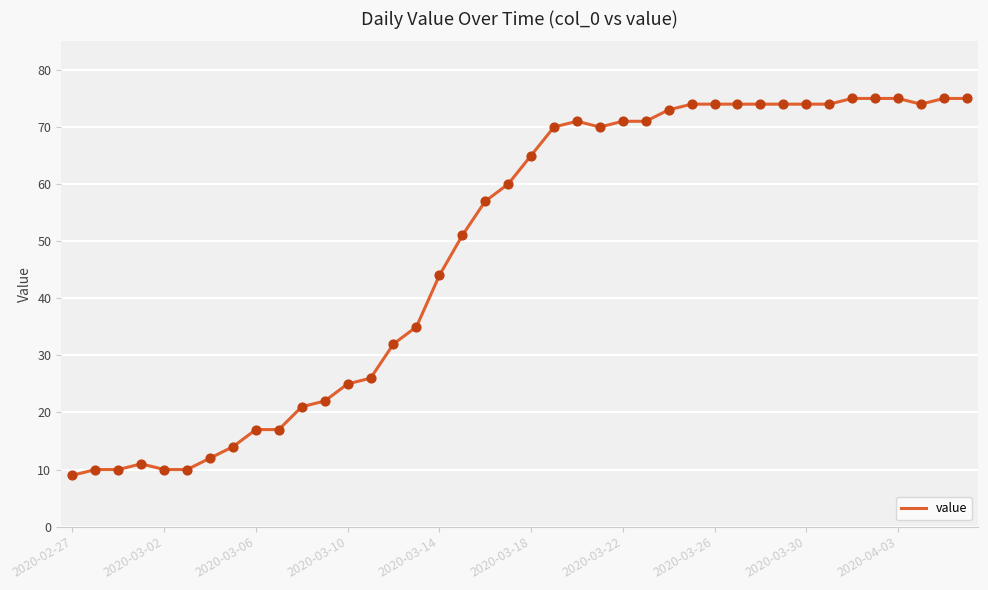

What is the smallest value displayed?

9